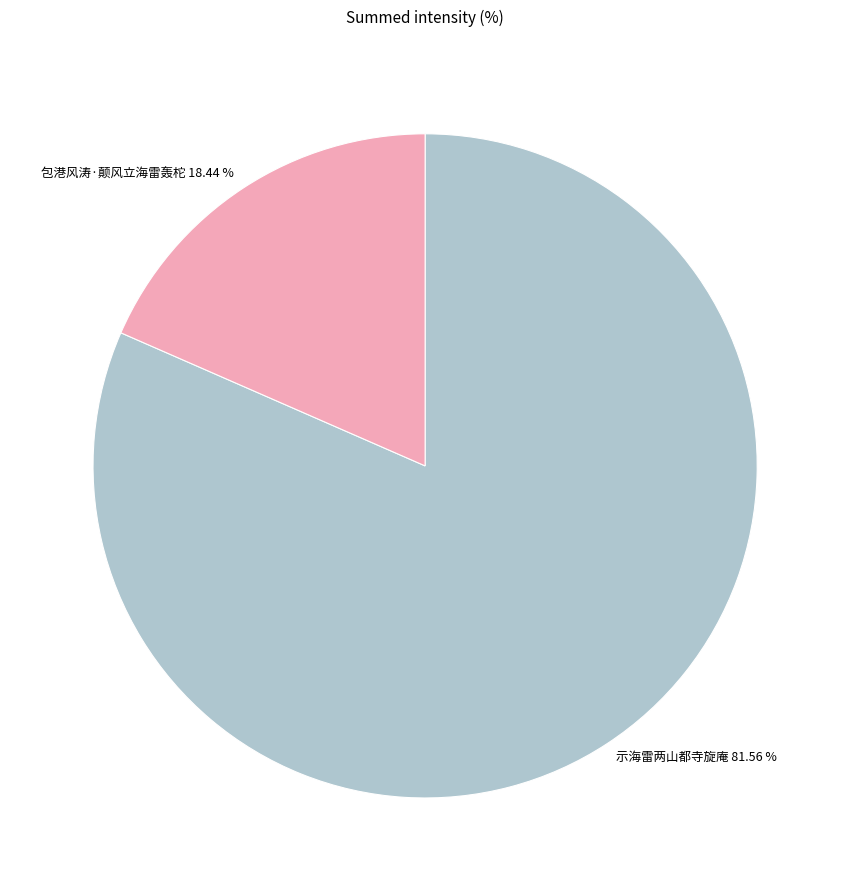

Rank the categories by value from highest to lowest.

示海雷两山都寺旋庵, 包港风涛·颠风立海雷轰柁